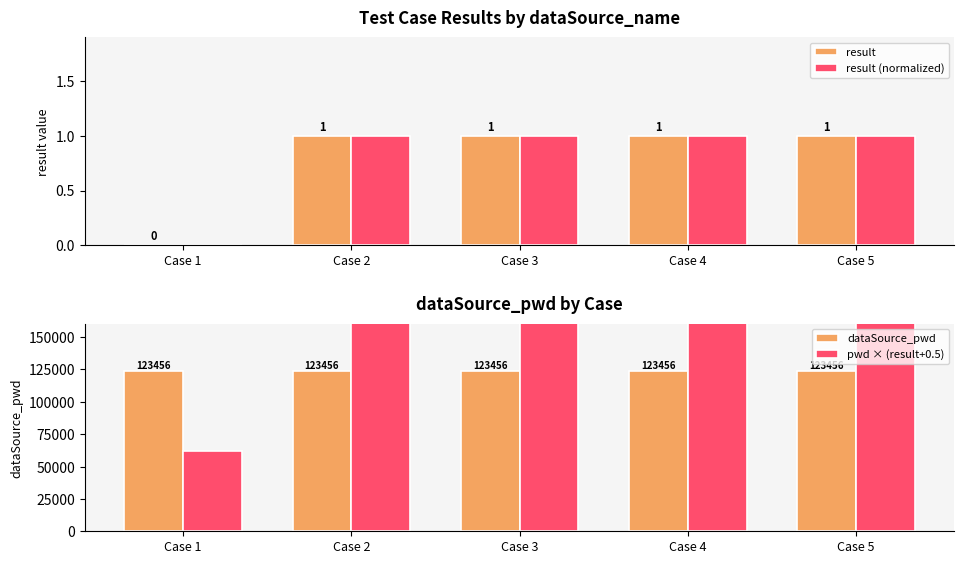

Between Case 4 and Case 3, which is larger?

Case 4